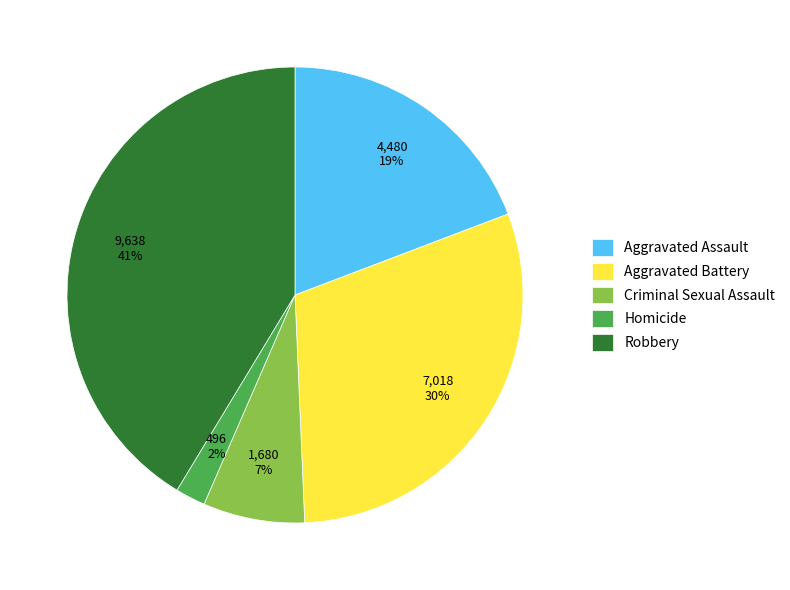

Combined, do Aggravated Assault and Aggravated Battery account for over 50%?

No